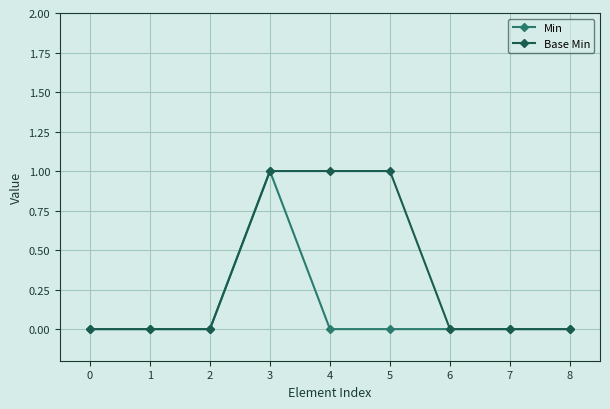

Is it true that Min equals 0 at 4?

True